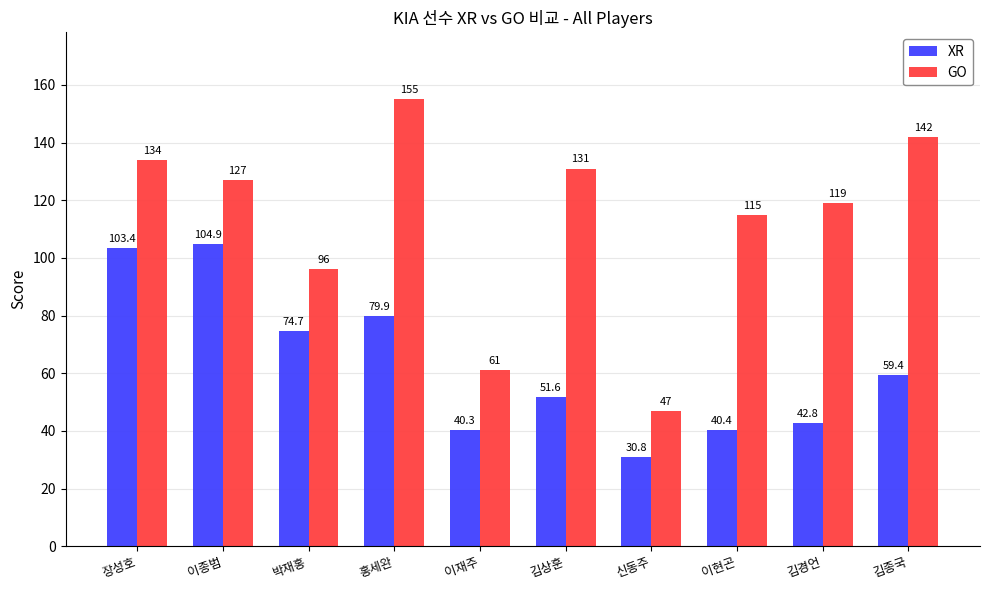

What is the value of the GO bar at the 3rd from the left?

96.0